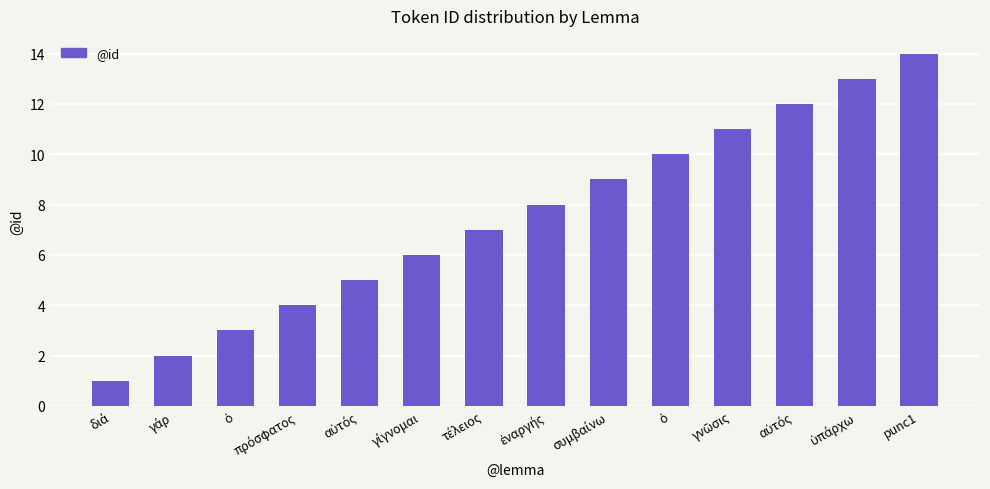

Count the number of data series in this chart.

1